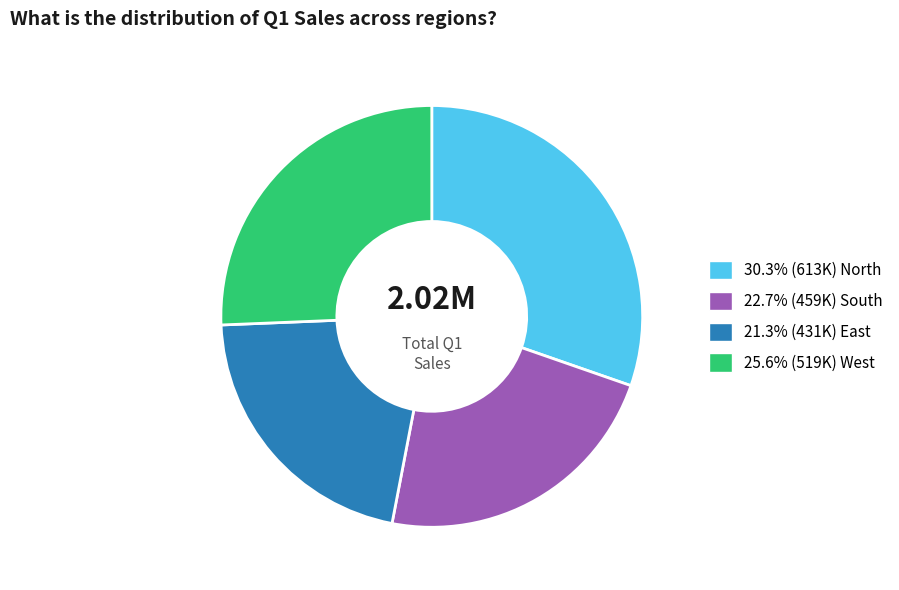

Does any single category account for the majority?

No